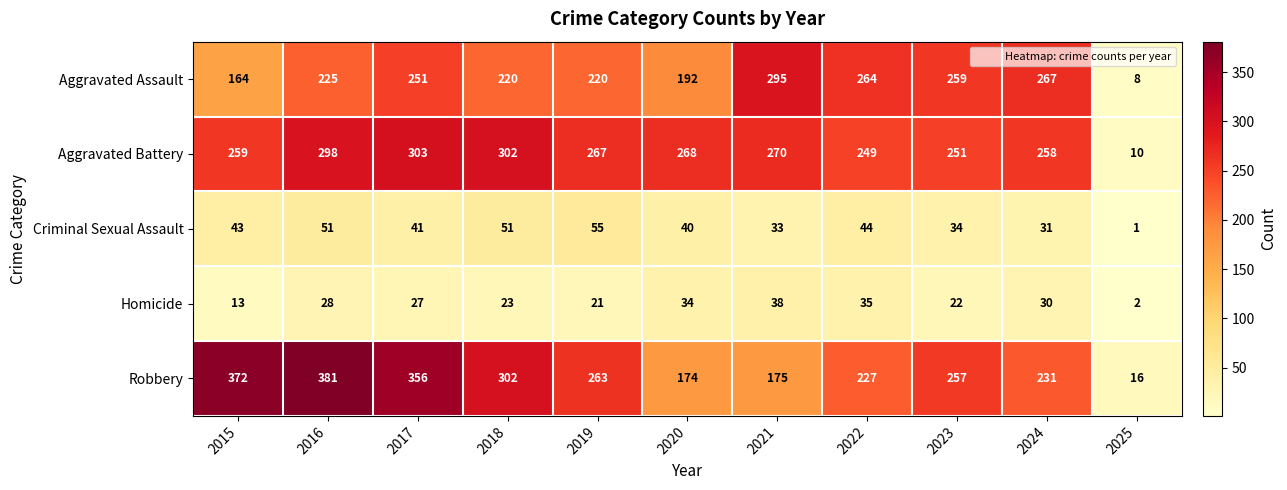

What is the sum of the Aggravated Assault values at 2024 and 2016?

492